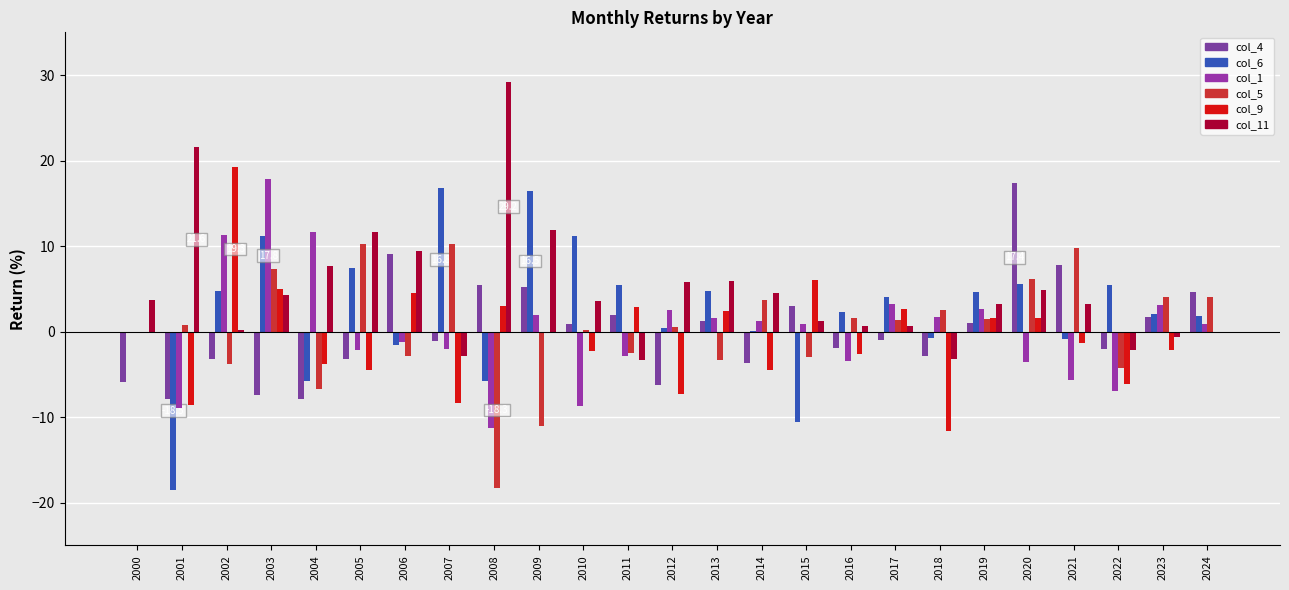

Are the bars horizontal?

No